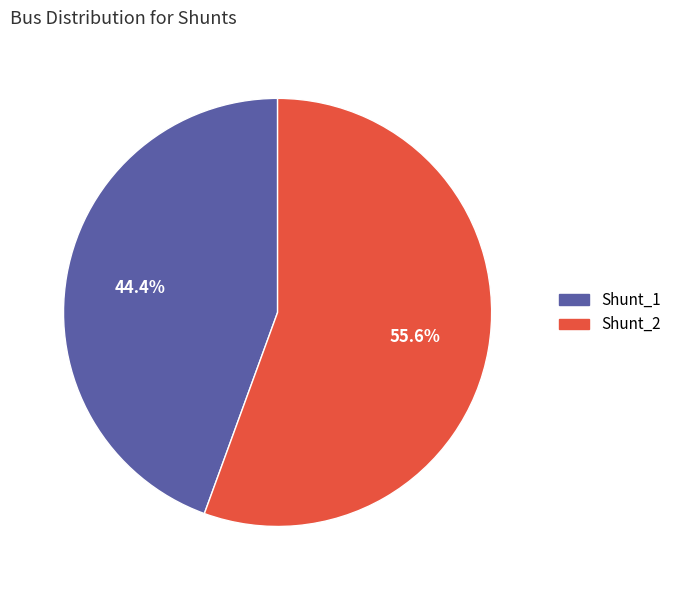

To the nearest percent, what is the difference between the largest and smallest slice percentages?

11%